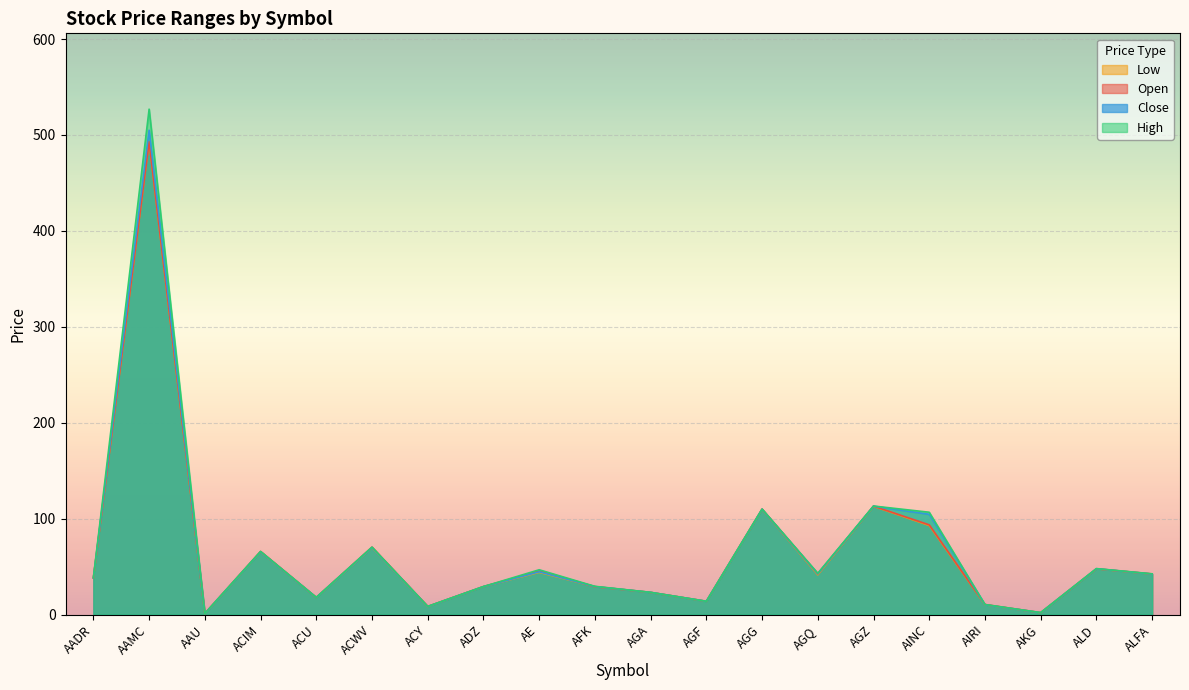

Where does the High series first go above 42?

AAMC